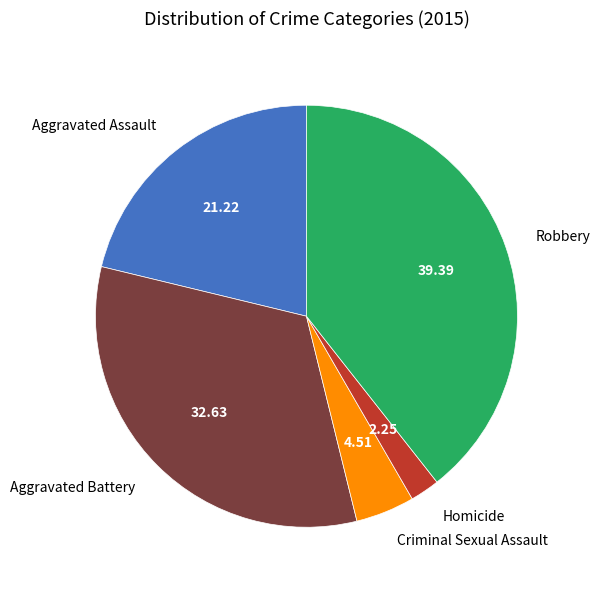

Does any single category account for the majority?

No